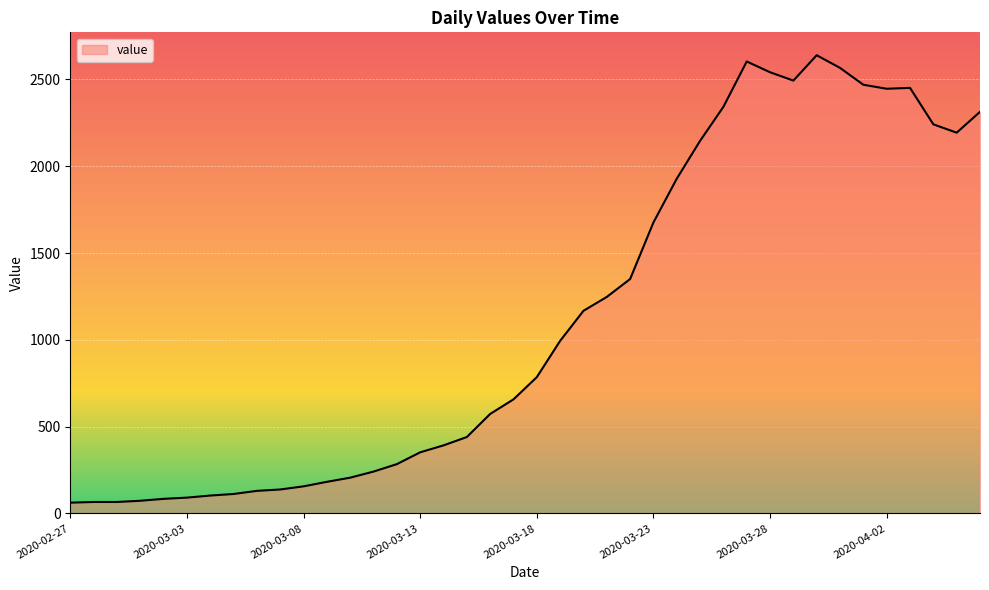

What is the smallest value displayed?

62